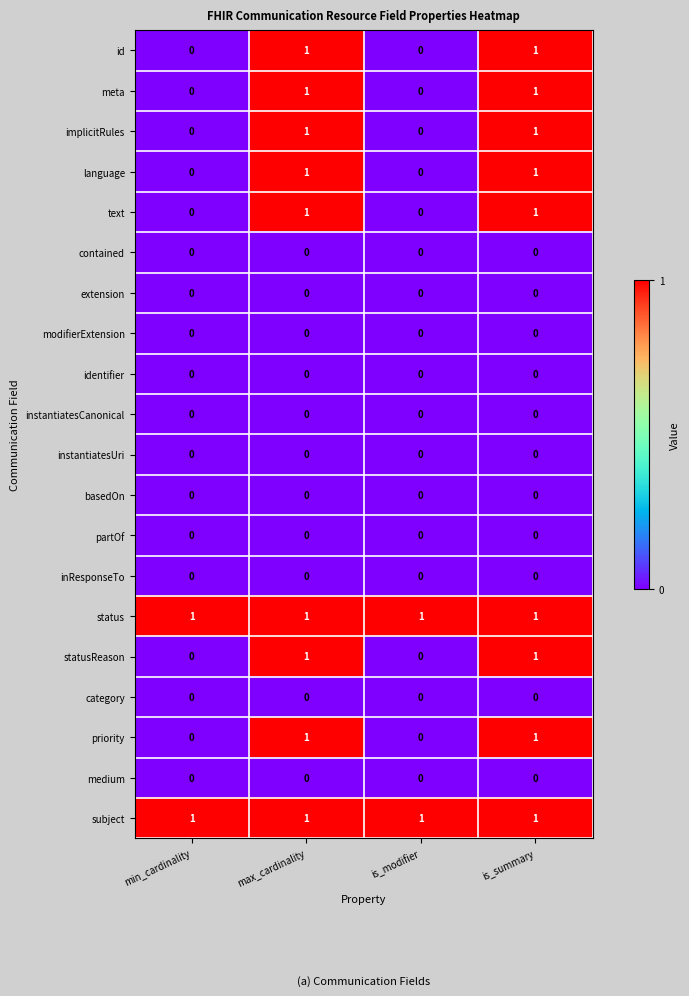

What is the total value across all series at max_cardinality?

9